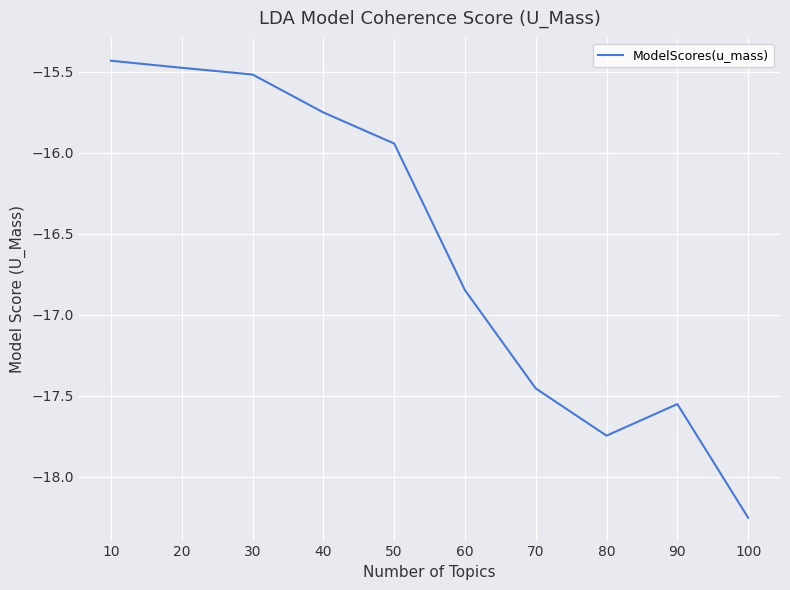

What is the difference between the second highest and second lowest values?

2.3